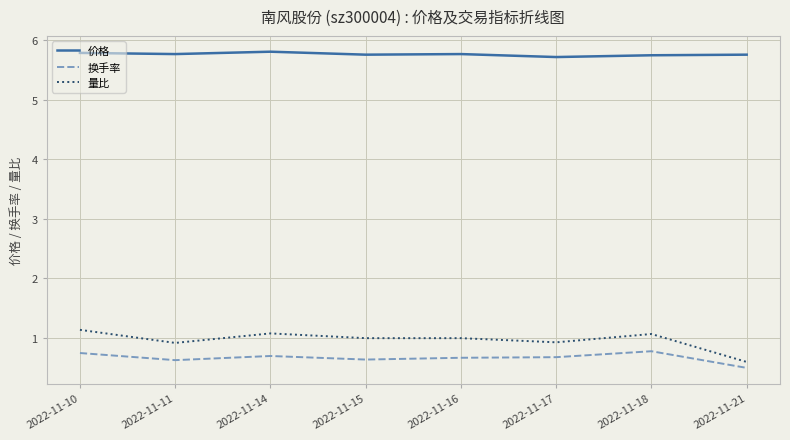

What is the difference between the second highest and second lowest values in the 换手率 series?

0.1